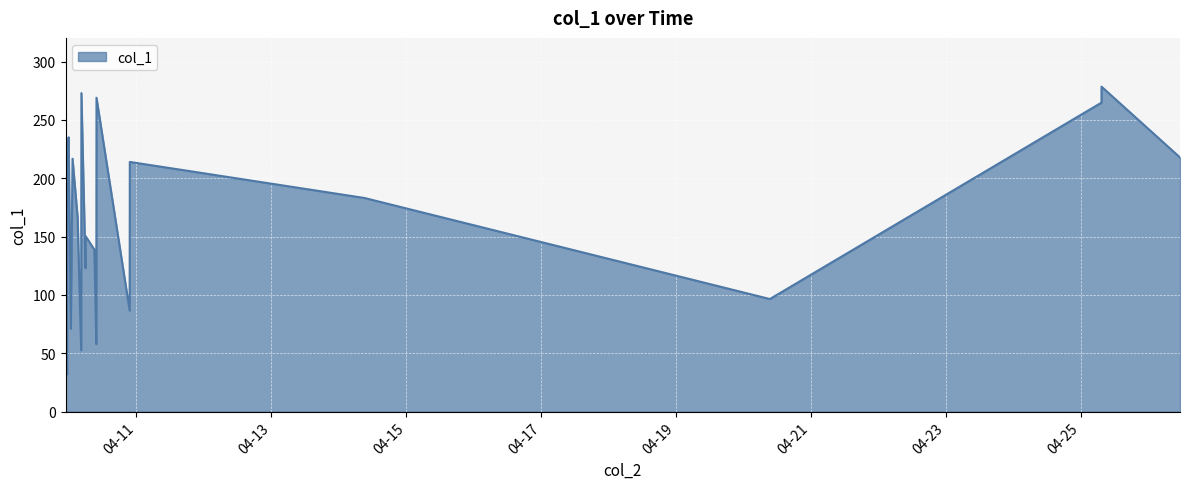

What is the smallest value displayed?

8.5